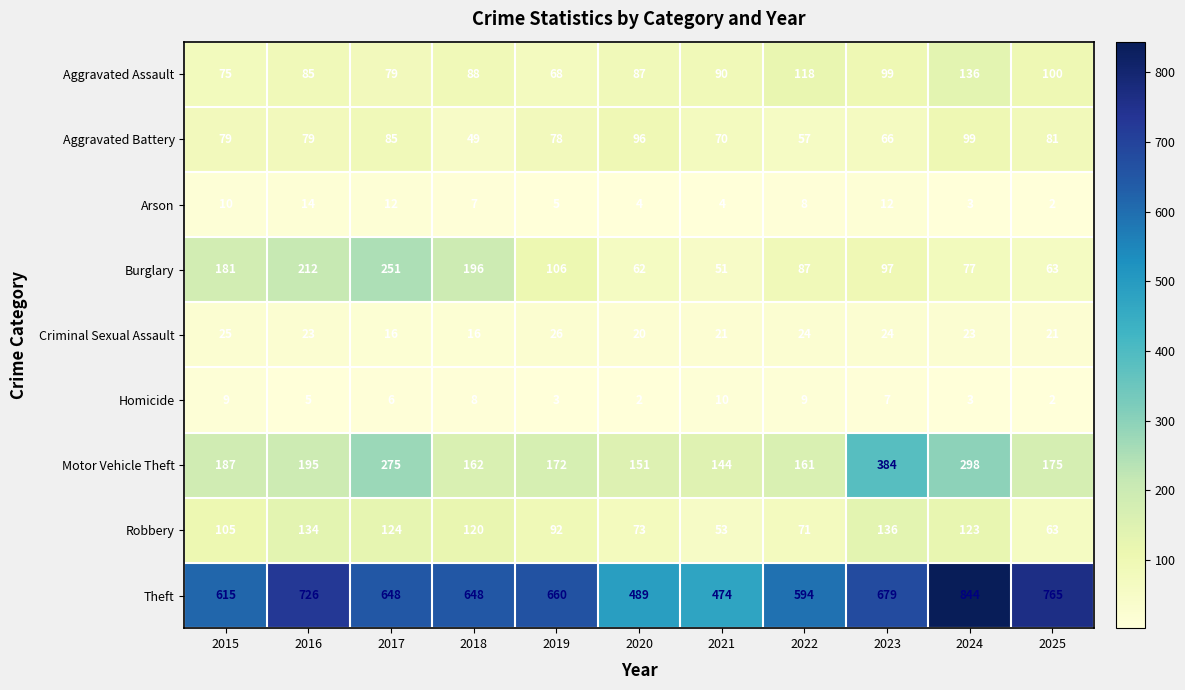

At which label does Criminal Sexual Assault first exceed 23?

2015